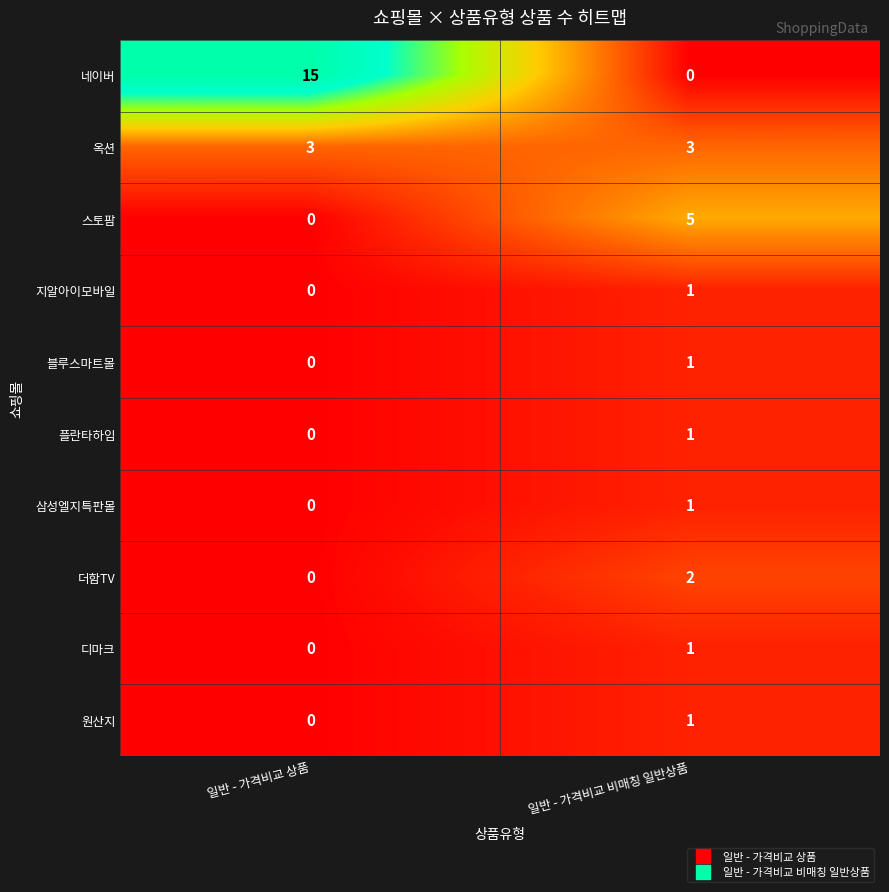

How many data points does each series have?

2